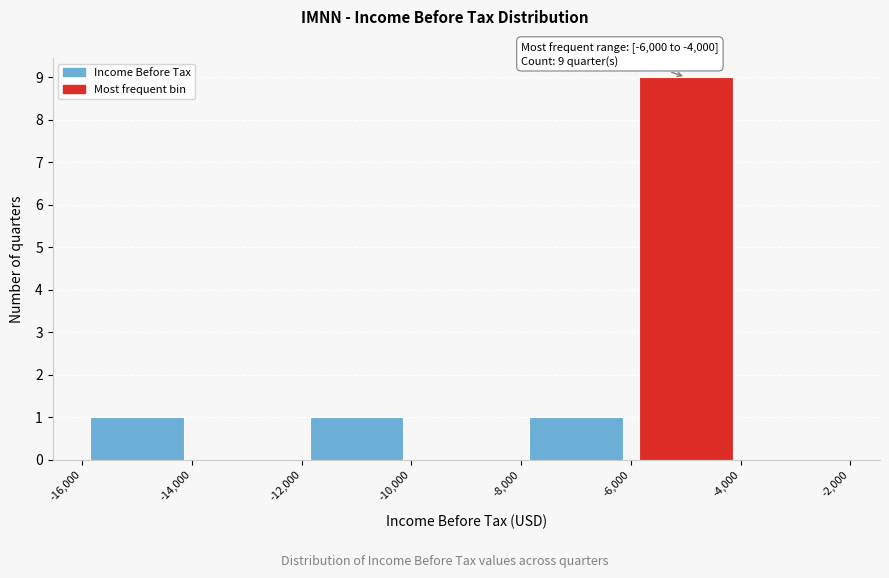

Which range on the x-axis has the tallest bar?

-6,000 to -4,000